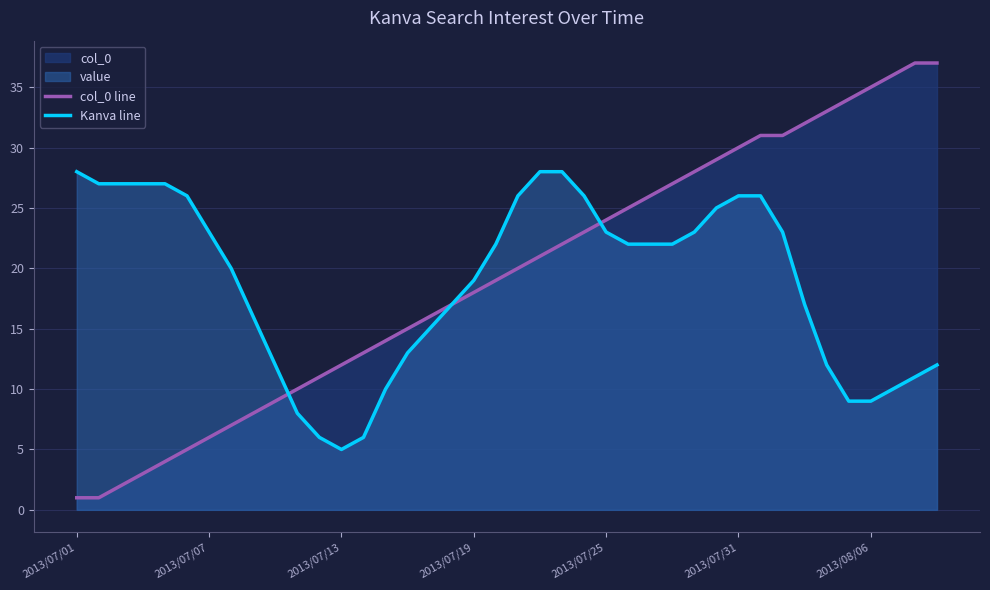

Which series has the widest spread of values?

col_0 line